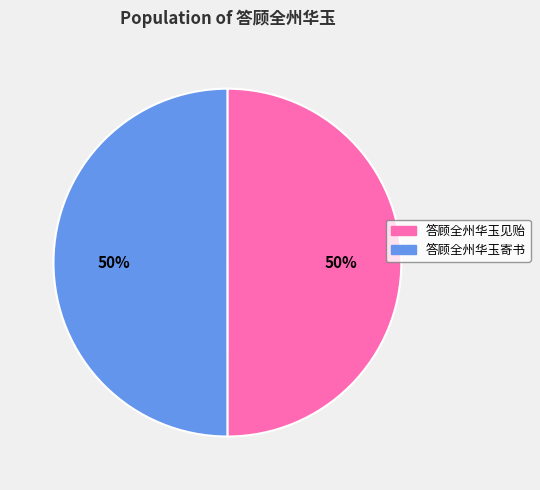

The 答顾全州华玉寄书 slice represents 58% of the pie. True or false?

False